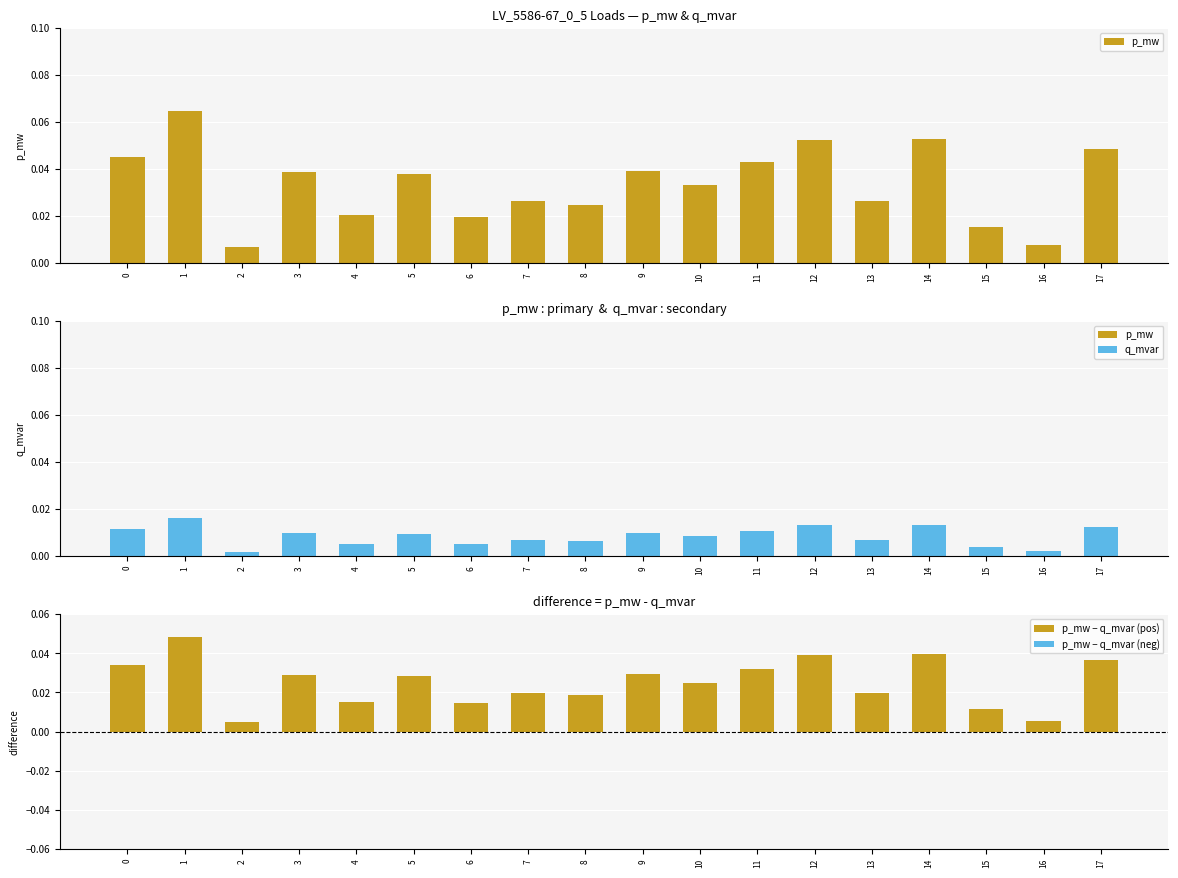

Reading left to right, what are all the values shown in this chart?

p_mw: 0.0	0.1	0.0	0.0	0.0	0.0	0.0	0.0	0.0	0.0	0.0	0.0	0.1	0.0	0.1	0.0	0.0	0.0
q_mvar: 0.0	0.0	0.0	0.0	0.0	0.0	0.0	0.0	0.0	0.0	0.0	0.0	0.0	0.0	0.0	0.0	0.0	0.0
p_mw − q_mvar (pos): 0.0	0.0	0.0	0.0	0.0	0.0	0.0	0.0	0.0	0.0	0.0	0.0	0.0	0.0	0.0	0.0	0.0	0.0
p_mw − q_mvar (neg): 0.0	0.0	0.0	0.0	0.0	0.0	0.0	0.0	0.0	0.0	0.0	0.0	0.0	0.0	0.0	0.0	0.0	0.0